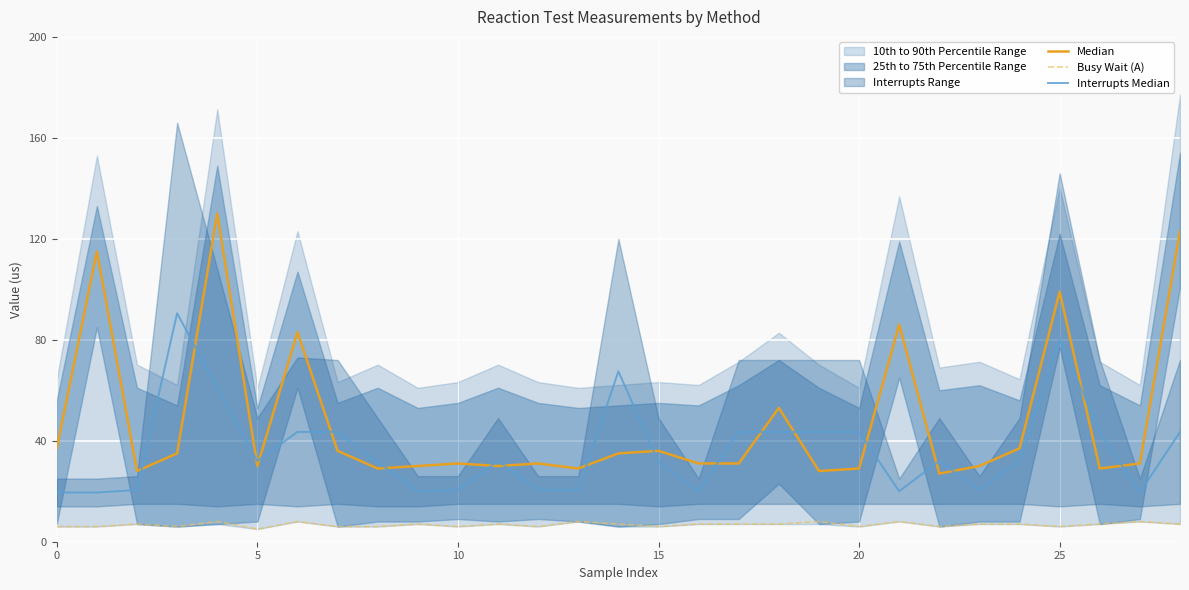

What is the difference between the Median values at 12 and 26?

2.0